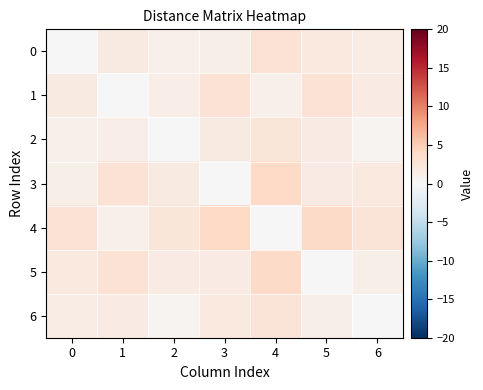

Which series has the largest range (max minus min)?

3